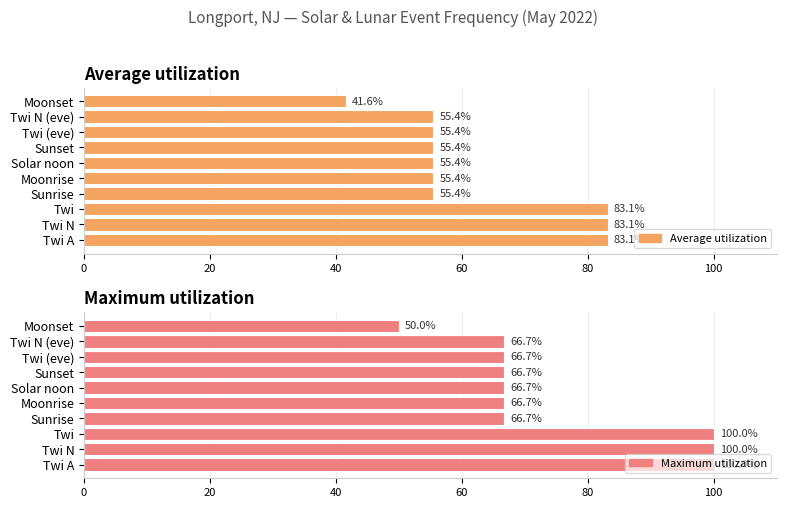

What is the sum of the Average utilization values at Moonrise and Twi A?

138.6